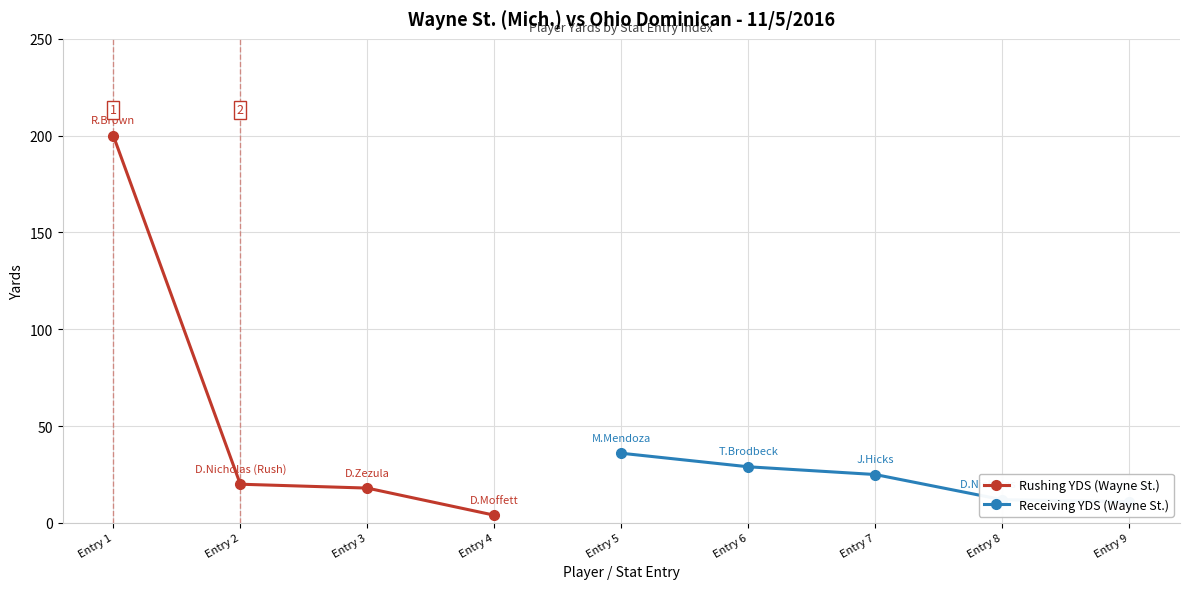

At which category does the chart reach its peak across all series?

Entry 1